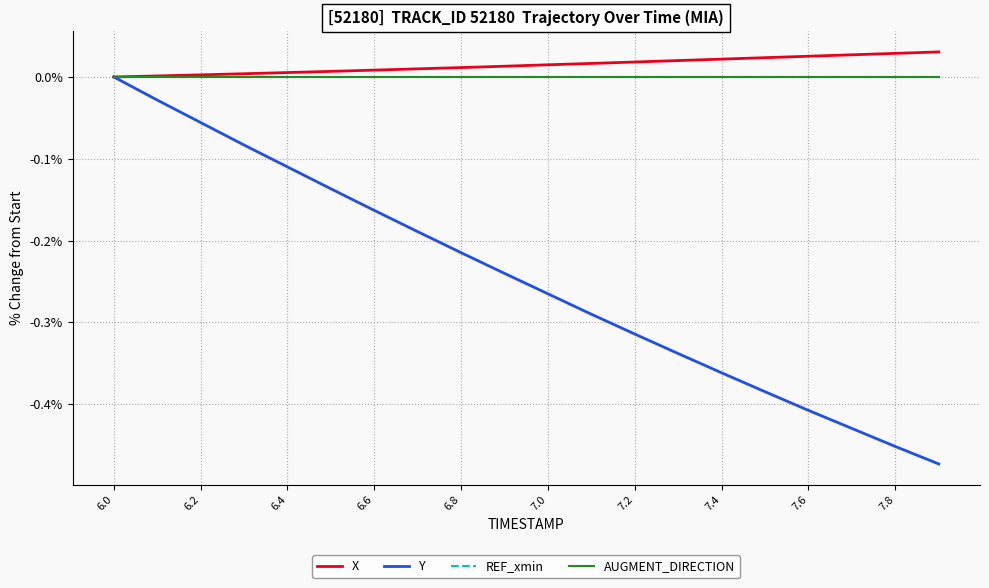

Does the chart display data point markers on the line(s)?

No